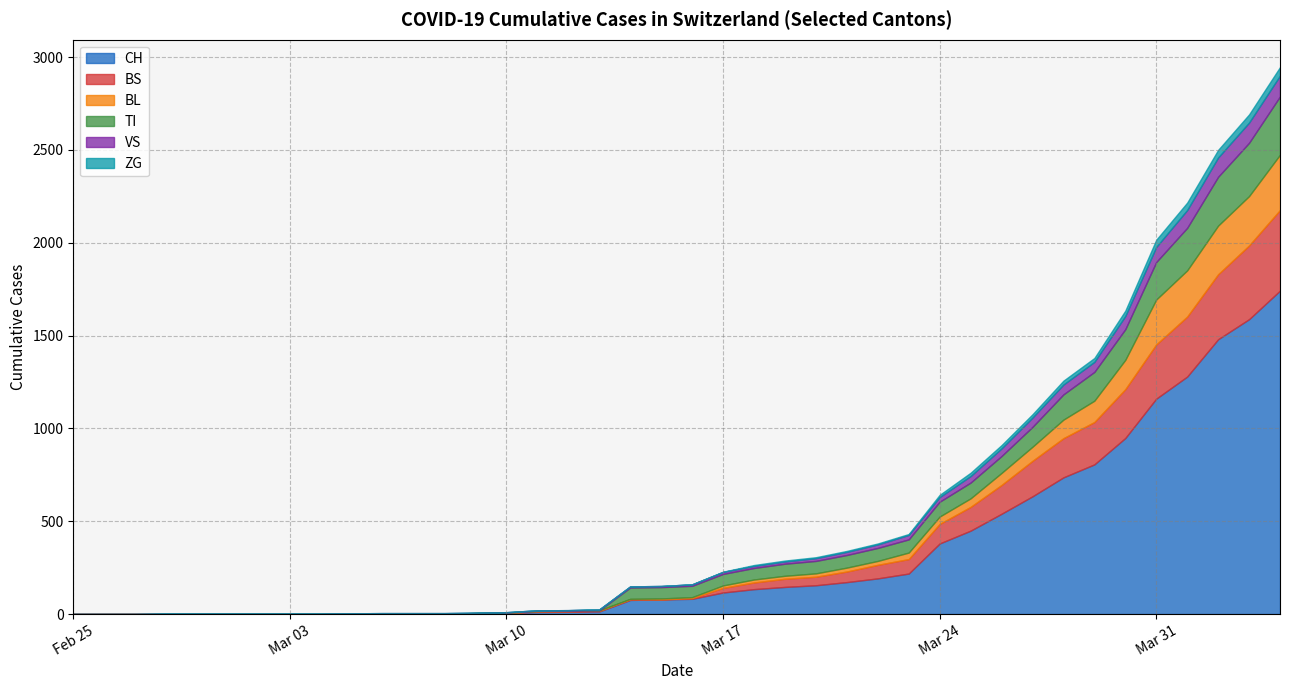

What is the difference between the maximum and minimum values in the CH series?

1742